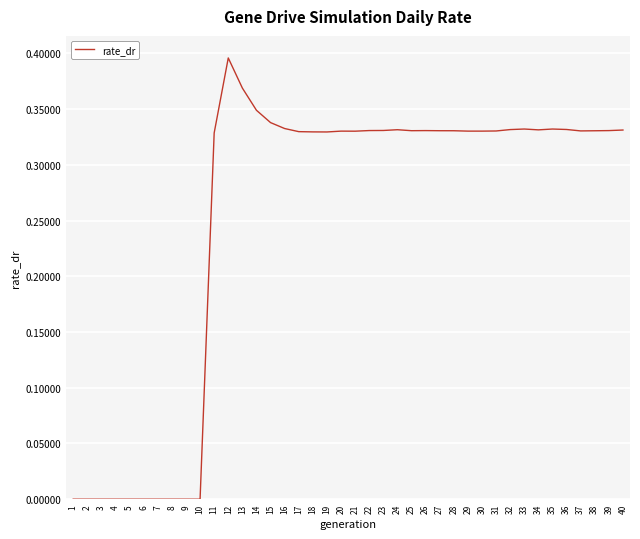

True or false: the data shows 0.6 at 23.

False